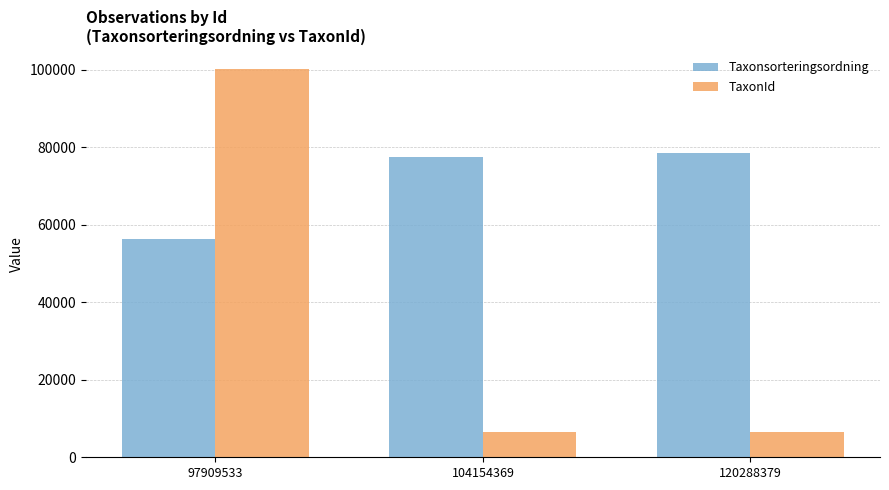

At which category is the sum across all series the highest?

97909533